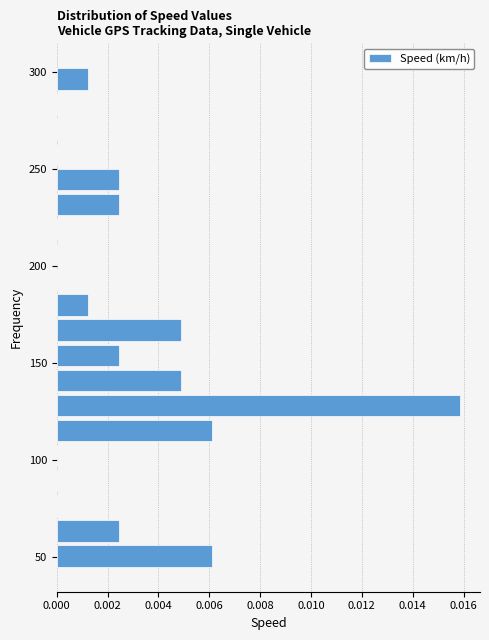

Read against the y-axis, roughly where is the centre of the longest bar?

130